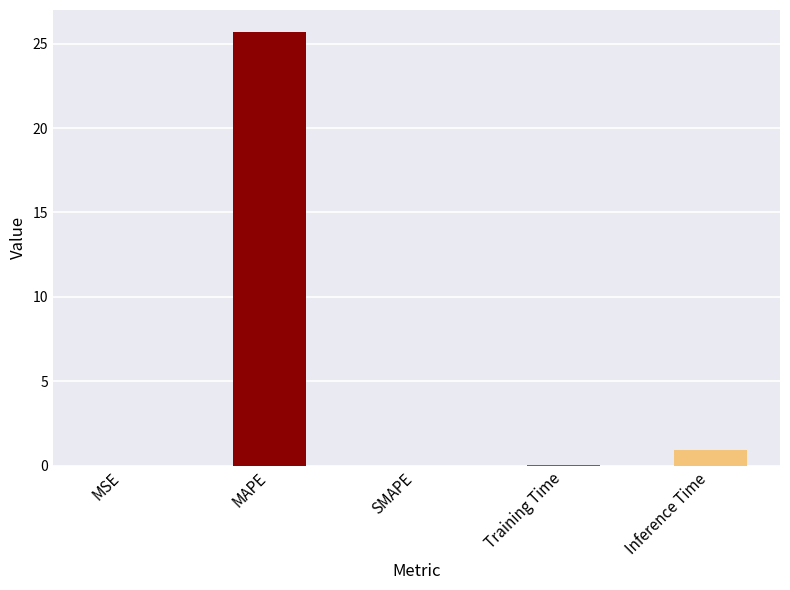

Read the value at Inference Time.

1.0